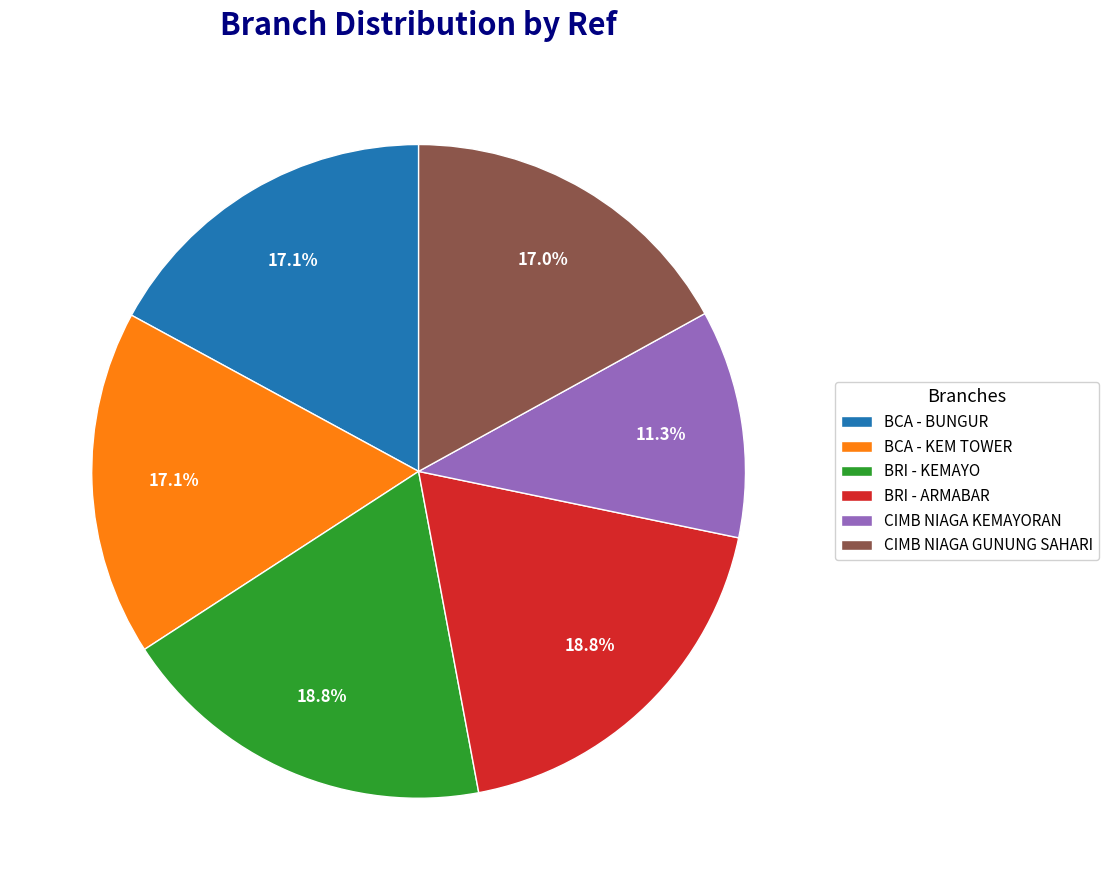

Which slice is the smallest?

CIMB NIAGA KEMAYORAN